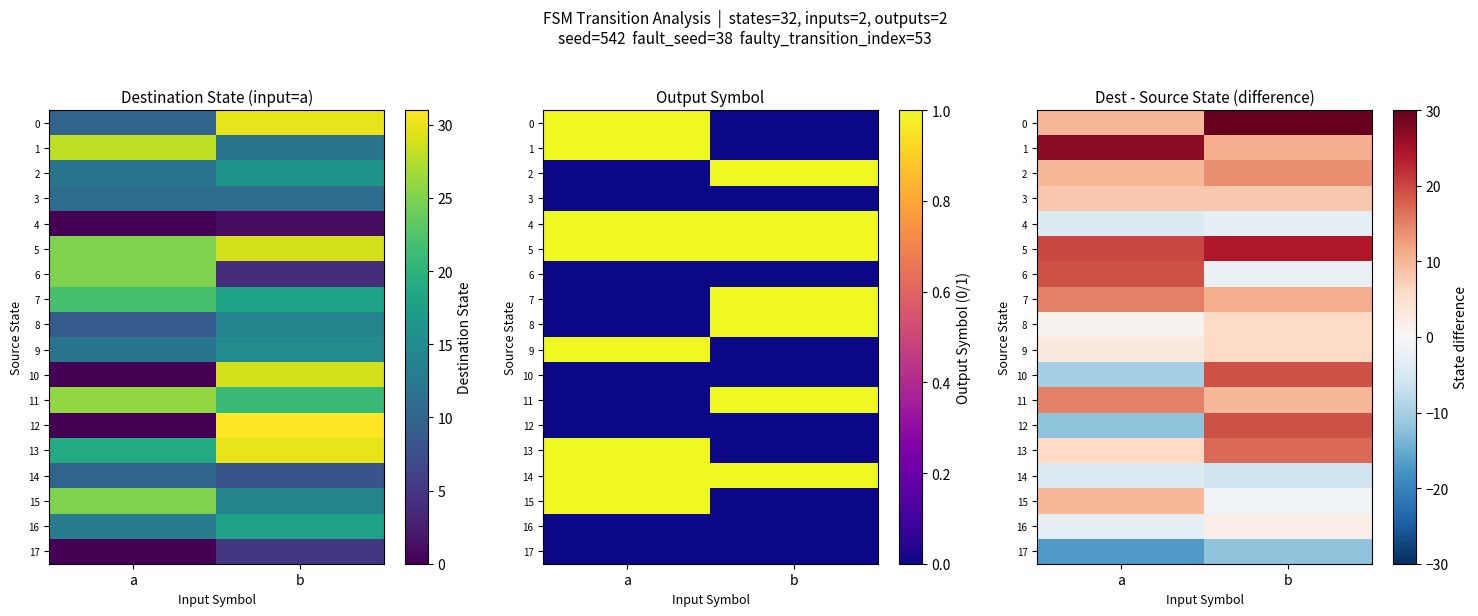

What is the average value of the 1 series?

19